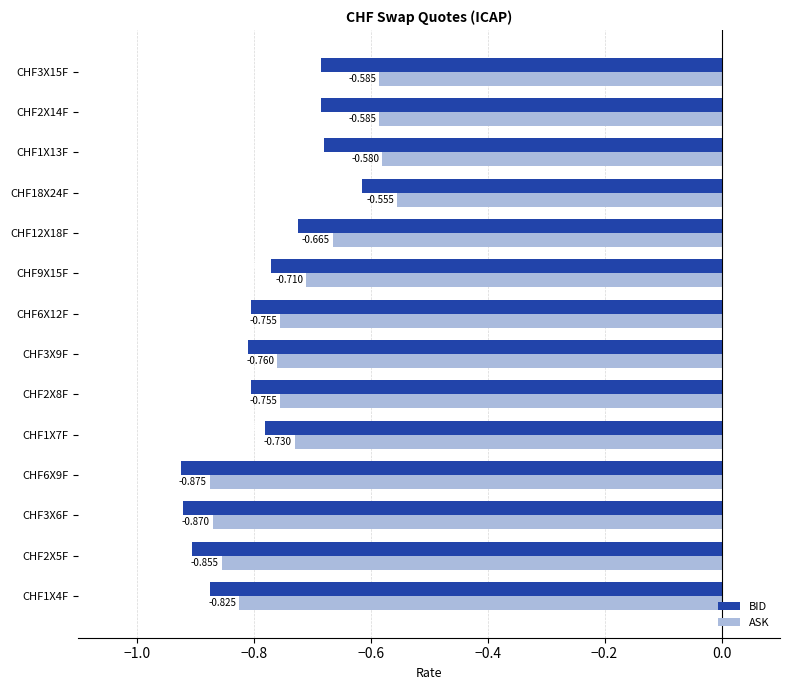

Which series changed the most between CHF6X9F and CHF9X15F?

ASK